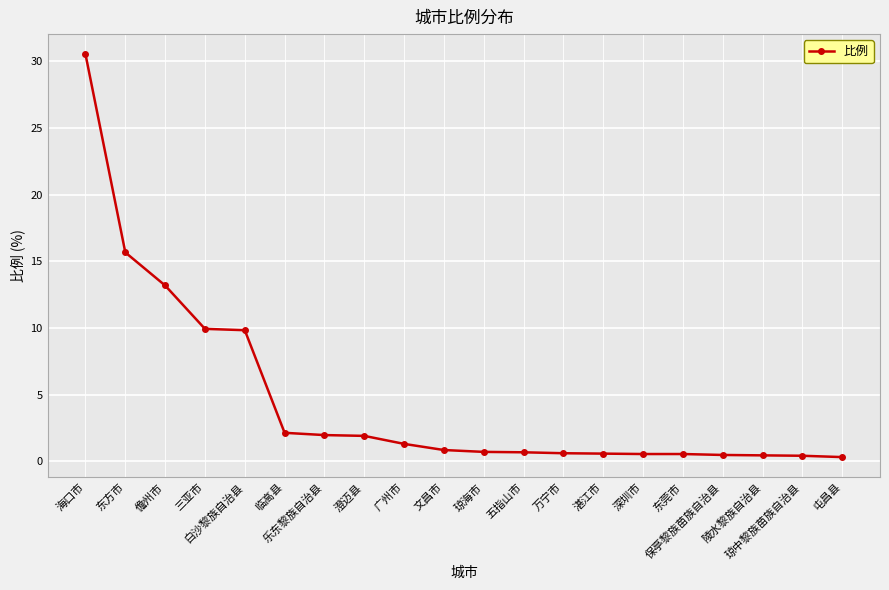

What is the sum of all values?

92.8